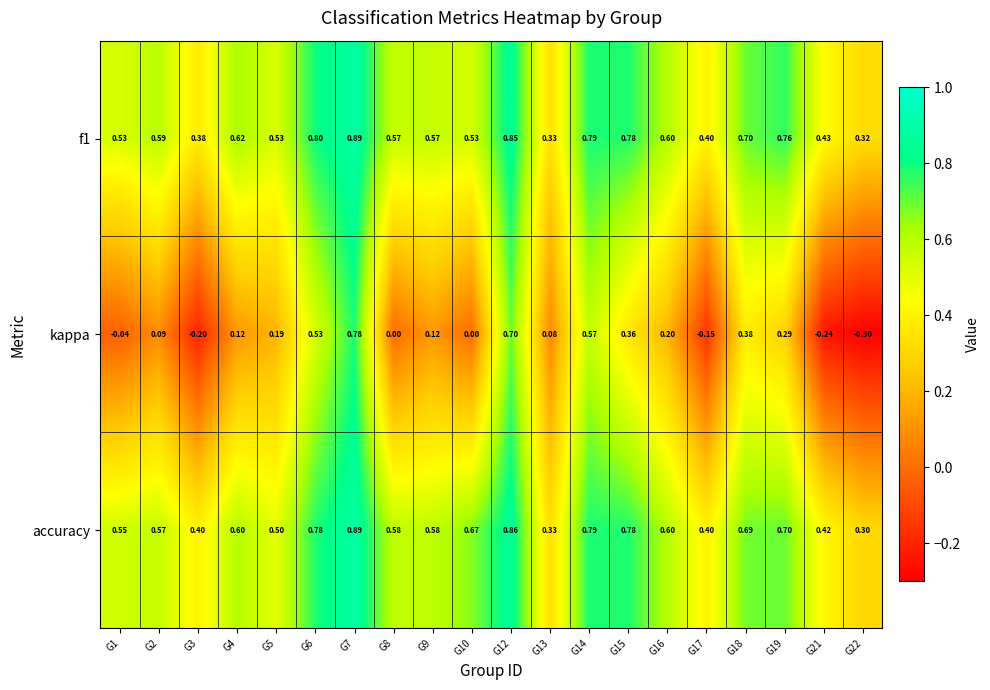

How many data points does each series have?

20